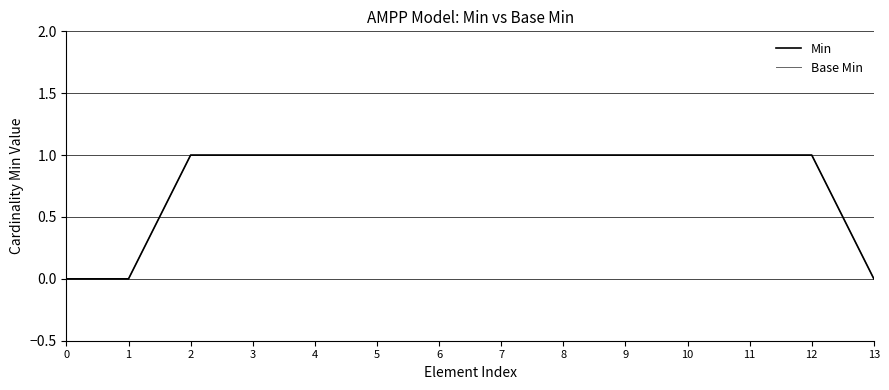

Is it true that Base Min equals 1 at 8?

True